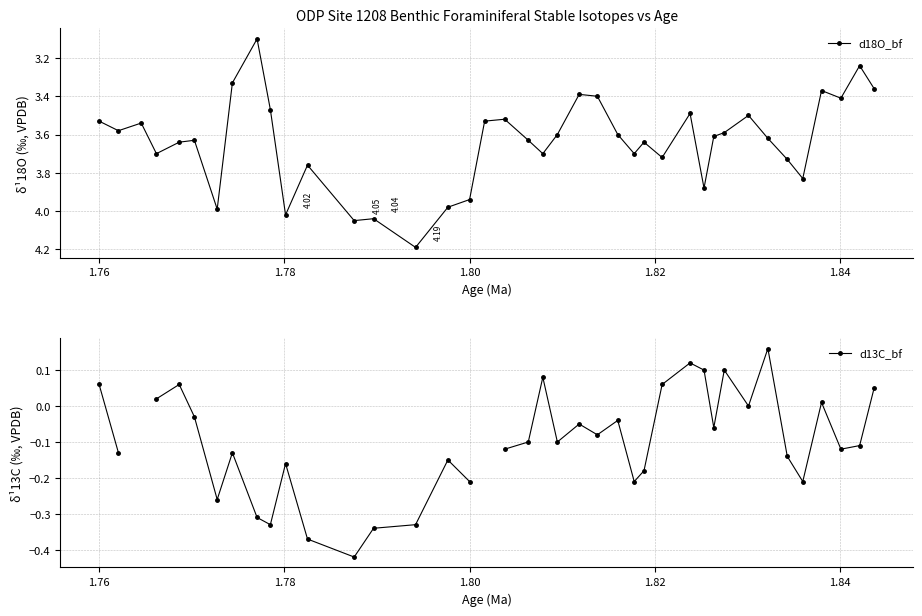

How many interior local valleys does the d18O_bf series have?

12